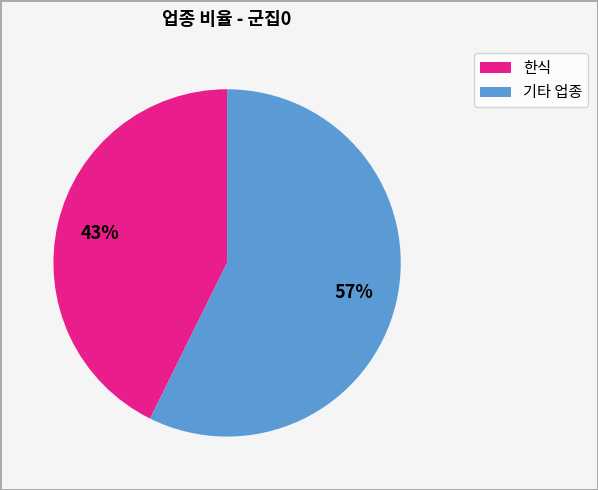

Is there any slice that represents more than half of the pie?

Yes